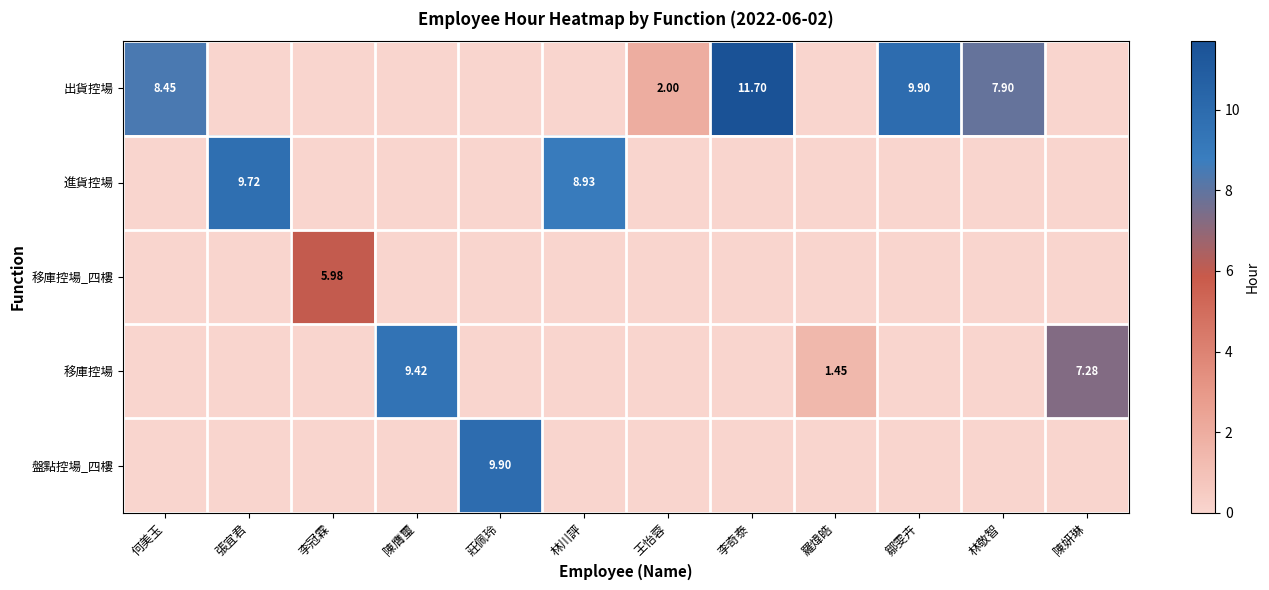

The value of 移庫控場_四樓 at 陳妍琳 is 0.0. True or false?

True